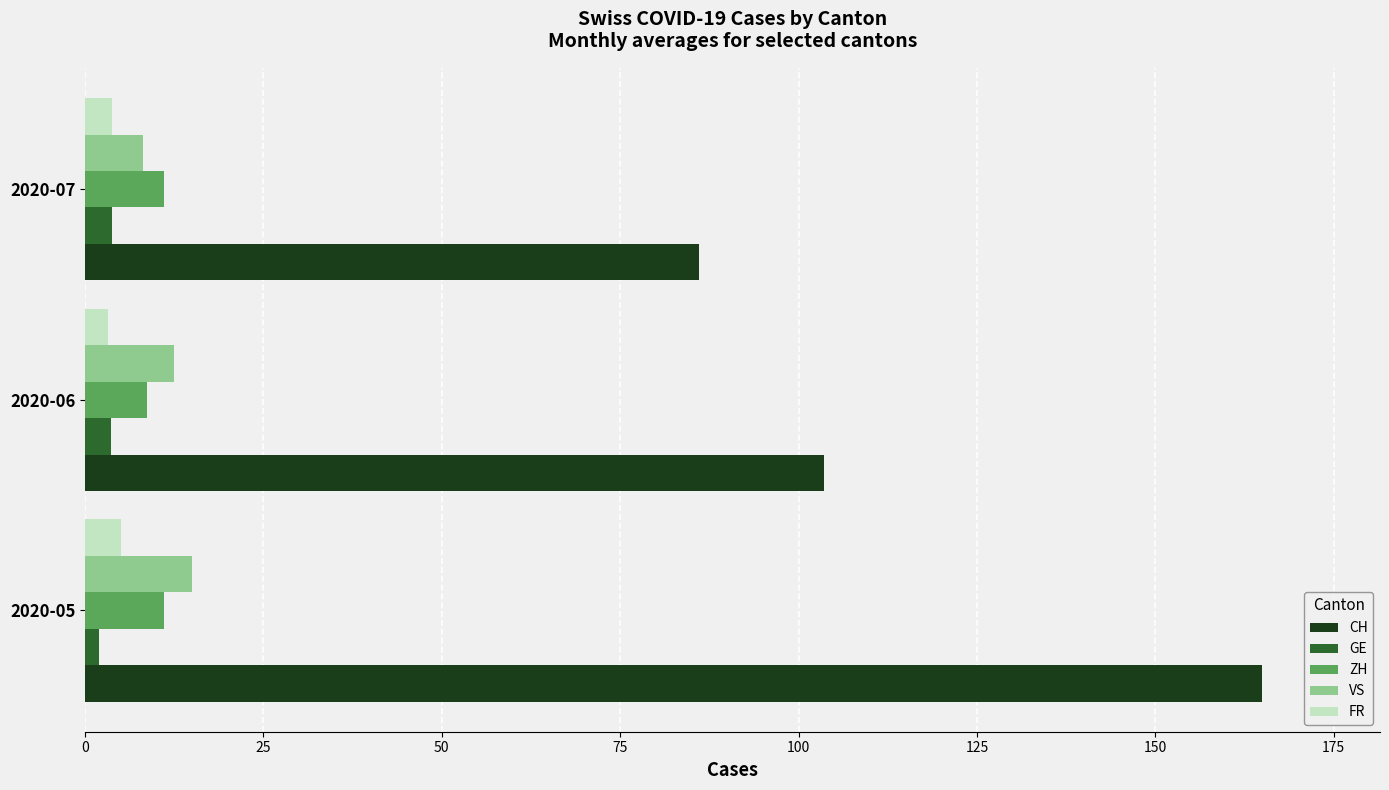

At which category is the sum across all series the highest?

2020-05